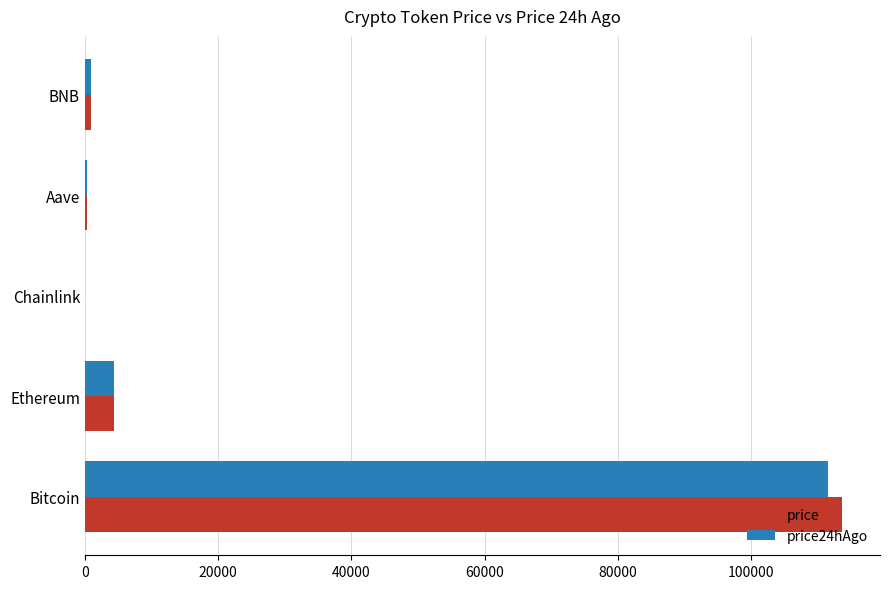

Read the price value at Bitcoin.

113621.0